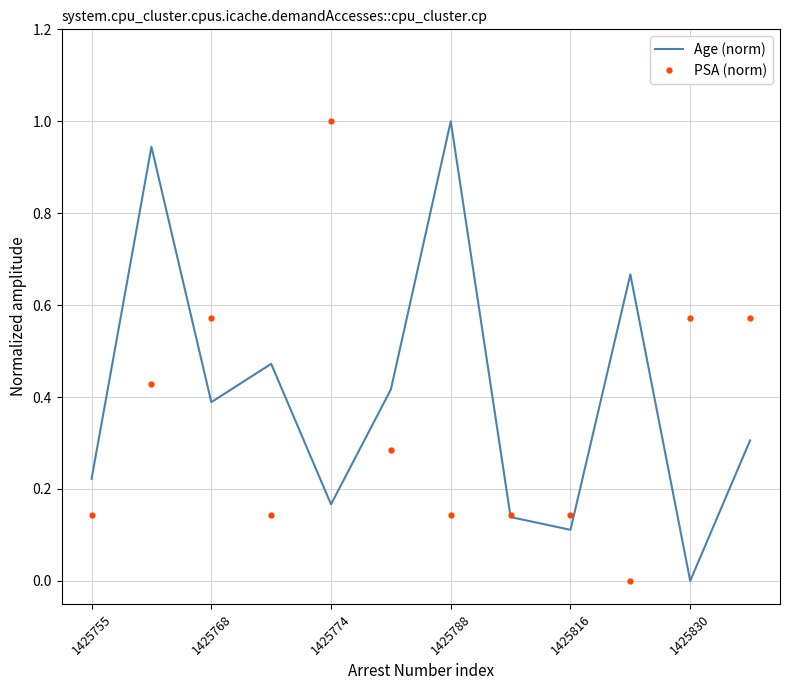

List the series in order of their overall mean, highest first.

Age (norm), PSA (norm)